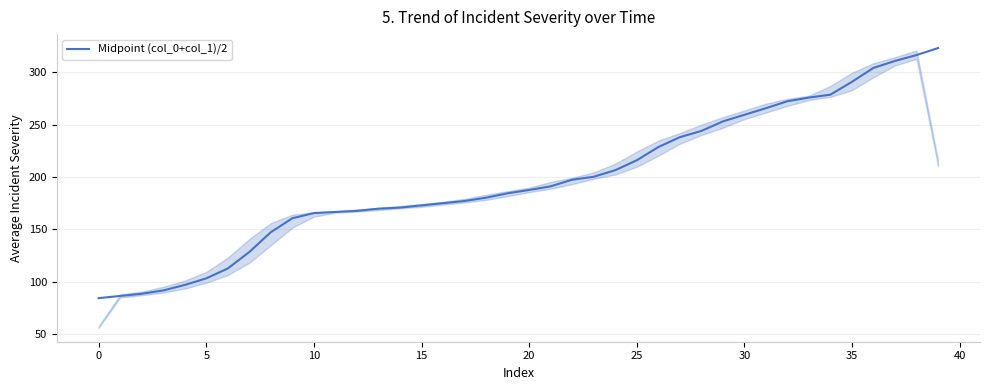

What is the difference between the maximum and minimum values?

238.7